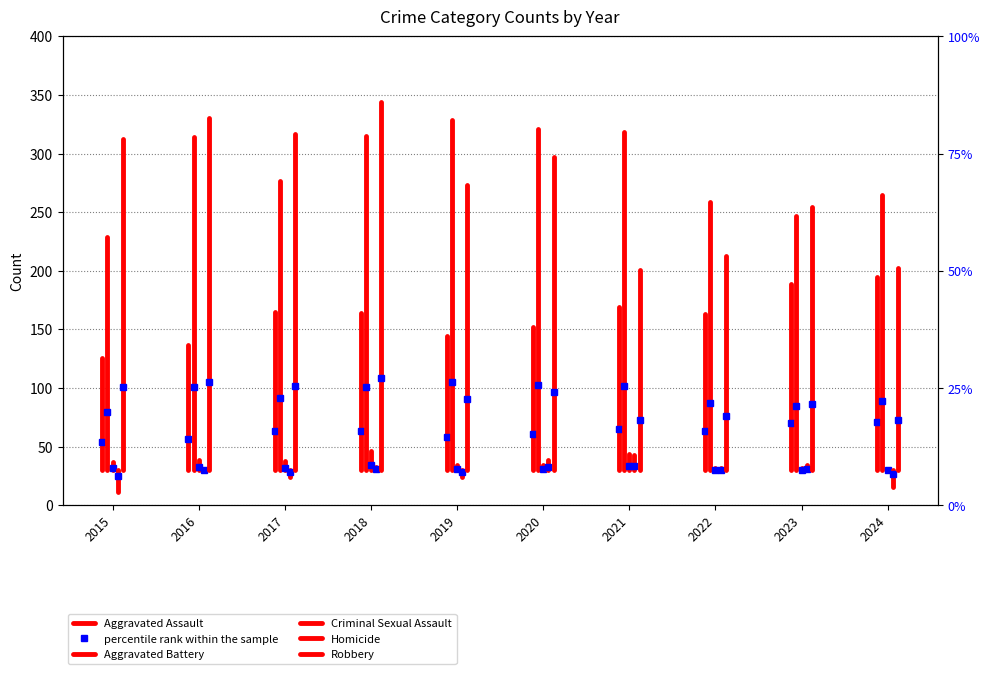

The Criminal Sexual Assault series shows 18 at 2015. True or false?

False